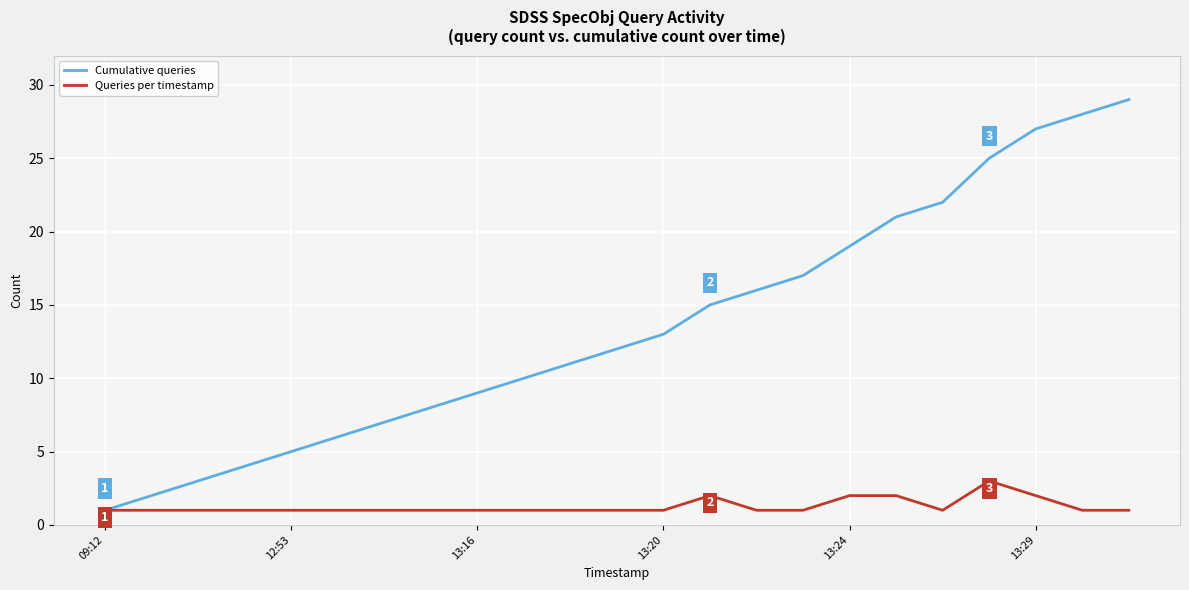

Which series has the largest total across all categories?

Cumulative queries